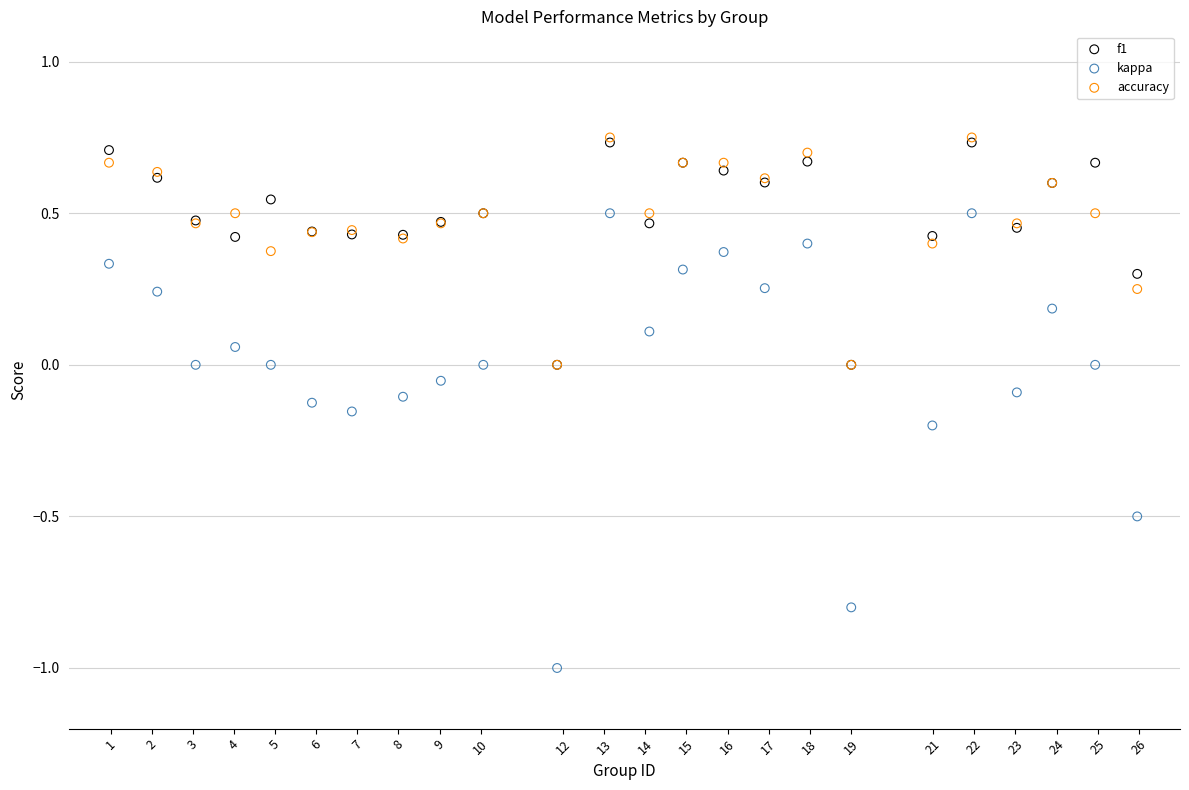

What are all the series names shown in the legend?

f1, kappa, accuracy